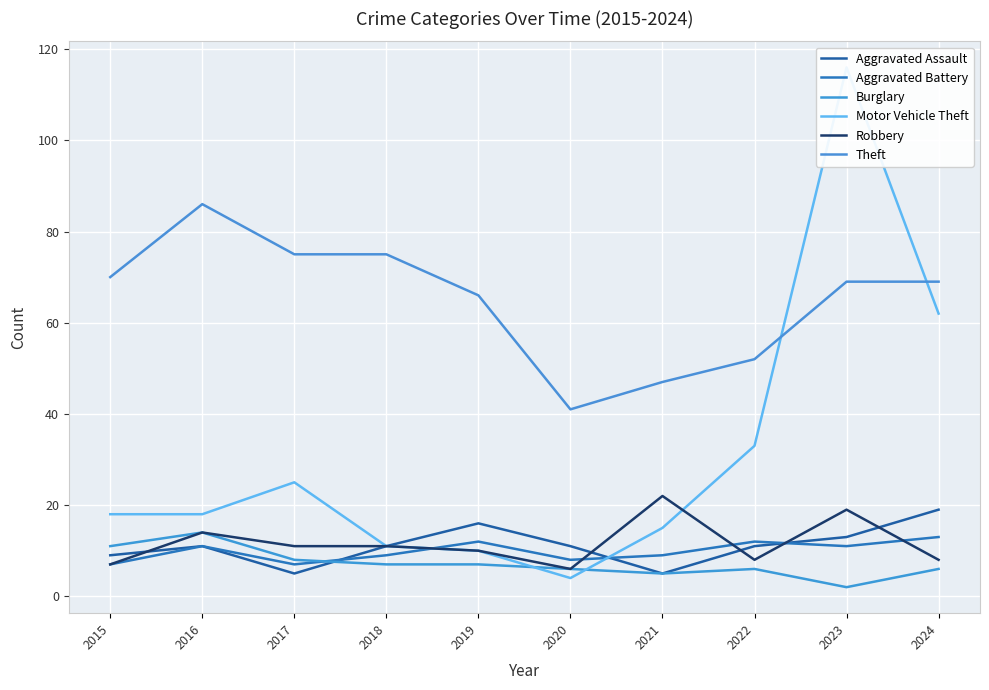

Reading left to right, extract all data points from this chart.

Aggravated Assault: 9	11	5	11	16	11	5	11	13	19
Aggravated Battery: 7	11	7	9	12	8	9	12	11	13
Burglary: 11	14	8	7	7	6	5	6	2	6
Motor Vehicle Theft: 18	18	25	11	10	4	15	33	116	62
Robbery: 7	14	11	11	10	6	22	8	19	8
Theft: 70	86	75	75	66	41	47	52	69	69